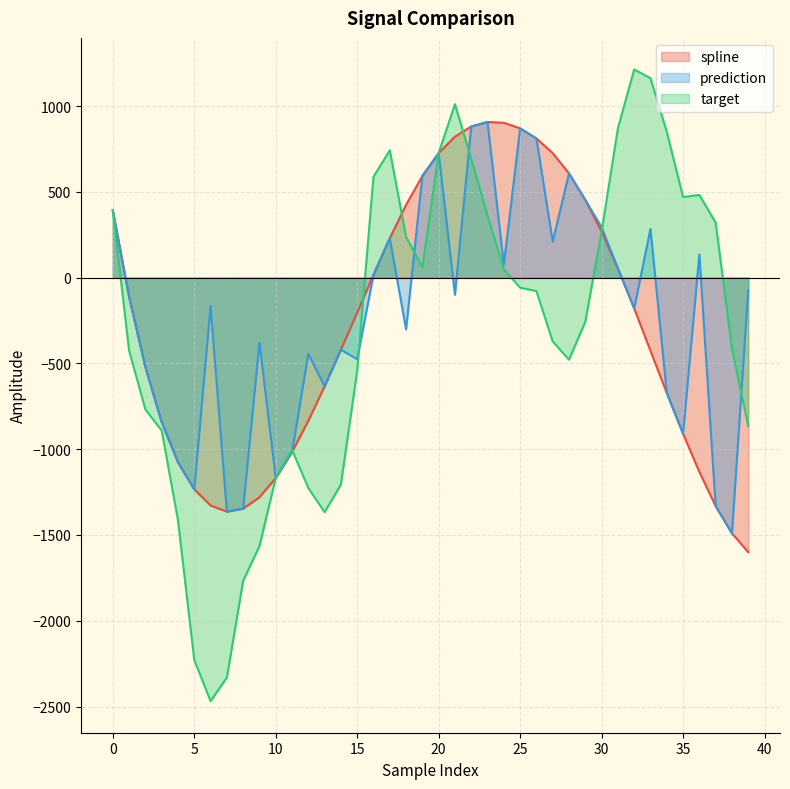

At which label is target closest to -627?

15